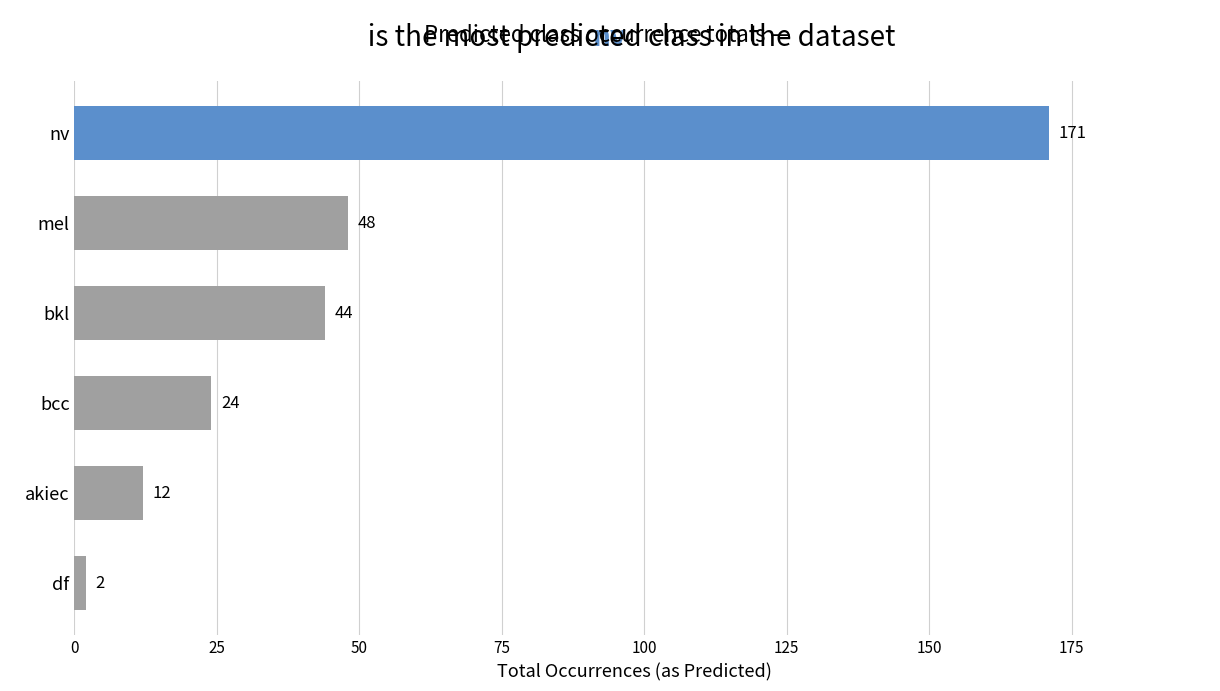

List the labels in order of value, smallest first.

df, akiec, bcc, bkl, mel, nv